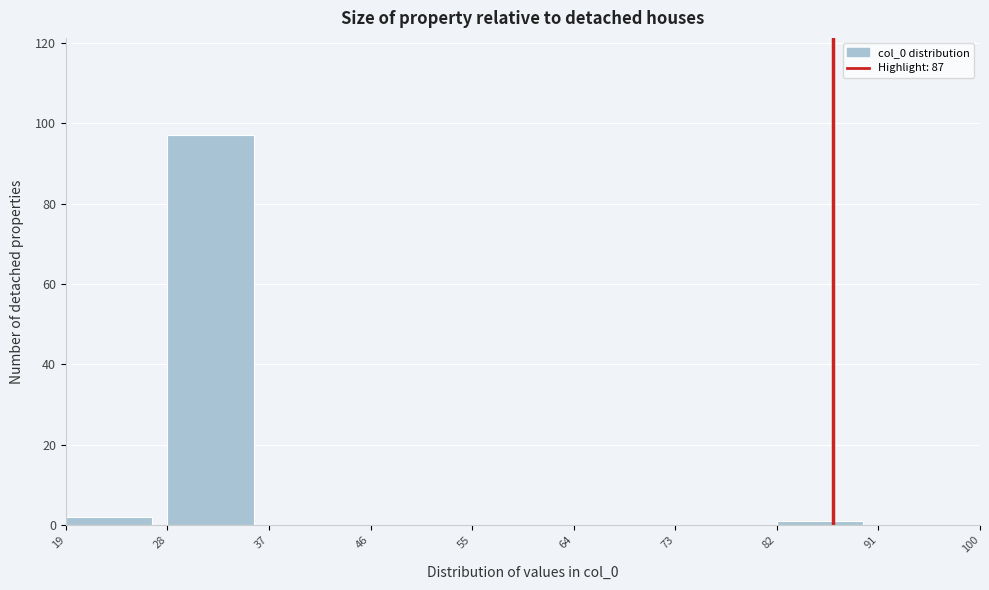

Reading left to right, transcribe this chart: for each bar, give the range it covers on the x-axis and its height. The values are not printed on the chart, so give them approximately, as read against the axis.

19 to 28: 2
28 to 37: 98
37 to 46: 0
46 to 55: 0
55 to 64: 0
64 to 73: 0
73 to 82: 0
82 to 91: under 2
91 to 100: 0